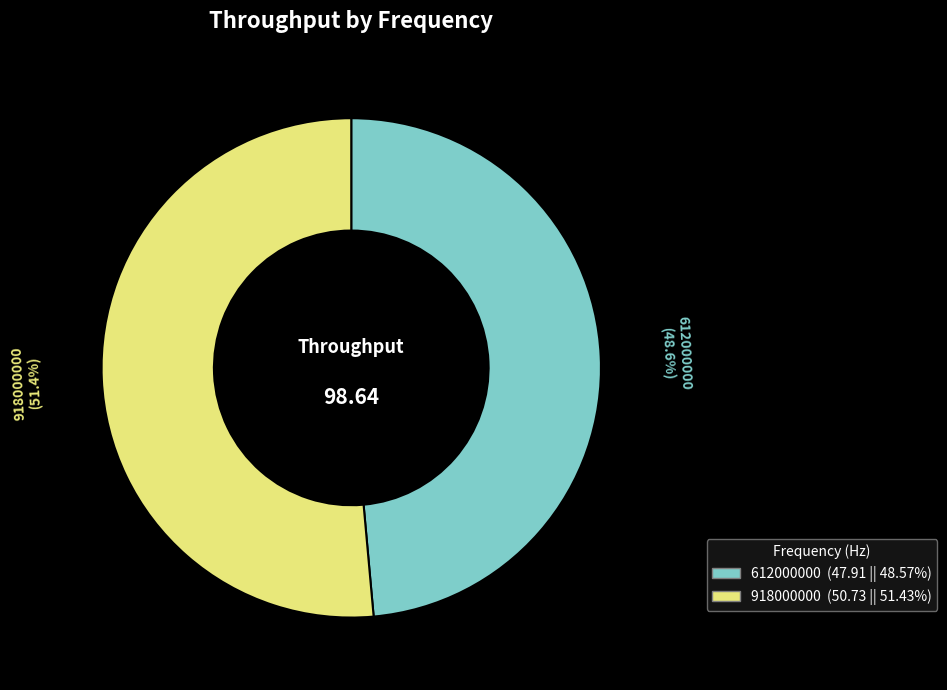

What percentage do 918000000 and 612000000 together represent?

100.0%